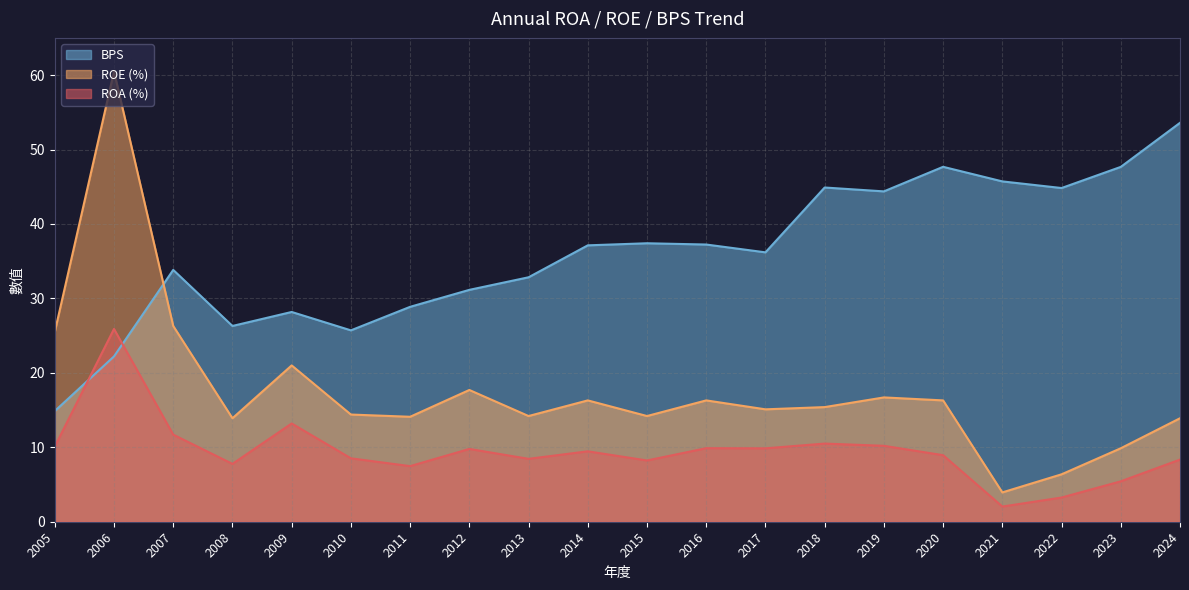

Rank the series at 2010 from lowest to highest value.

ROA (%), ROE (%), BPS